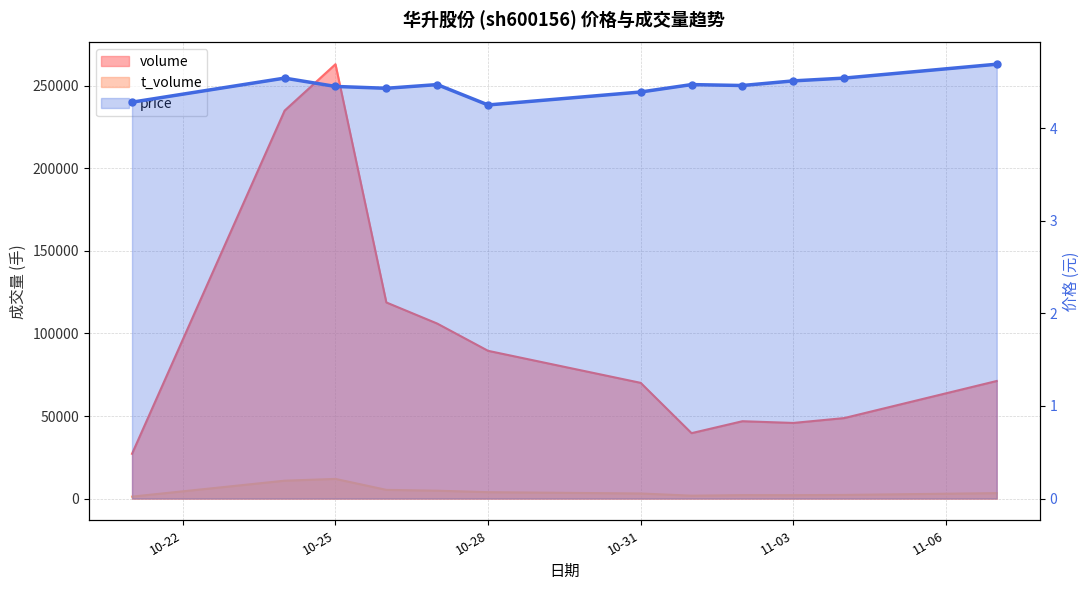

What are all the series names shown in the legend?

volume, t_volume, price